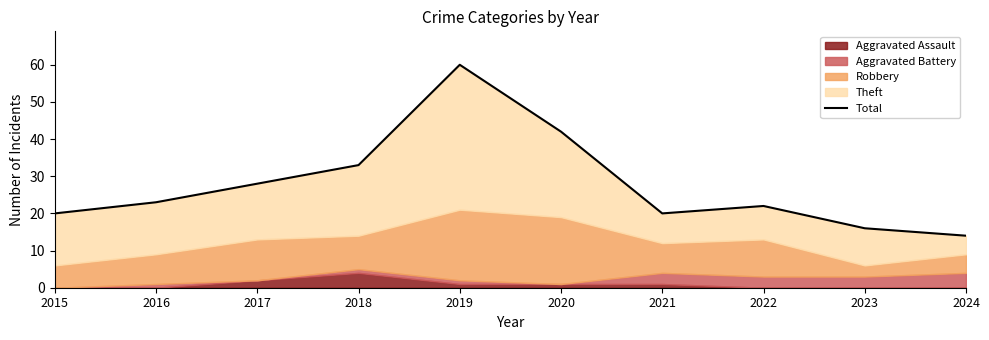

Does the chart have visible grid lines?

No